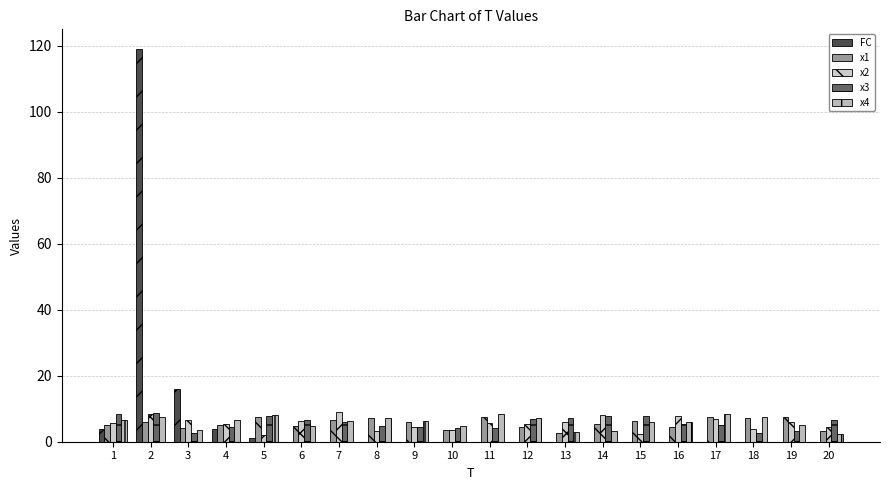

List the series in order of their peak value, lowest first.

x1, x4, x3, x2, FC